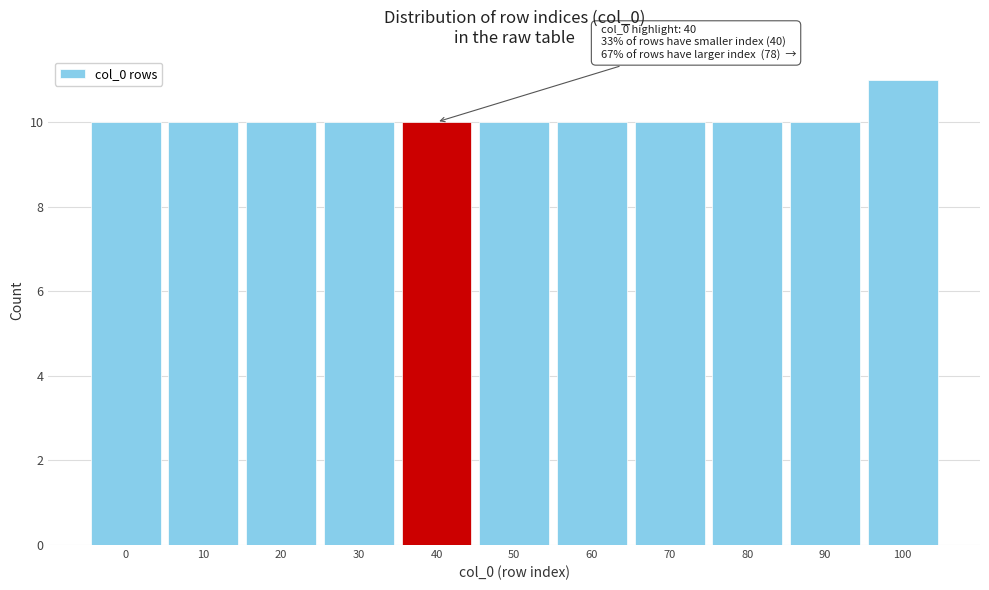

Reading left to right, extract all data points from this chart.

0=10	10=10	20=10	30=10	40=10	50=10	60=10	70=10	80=10	90=10	100=11